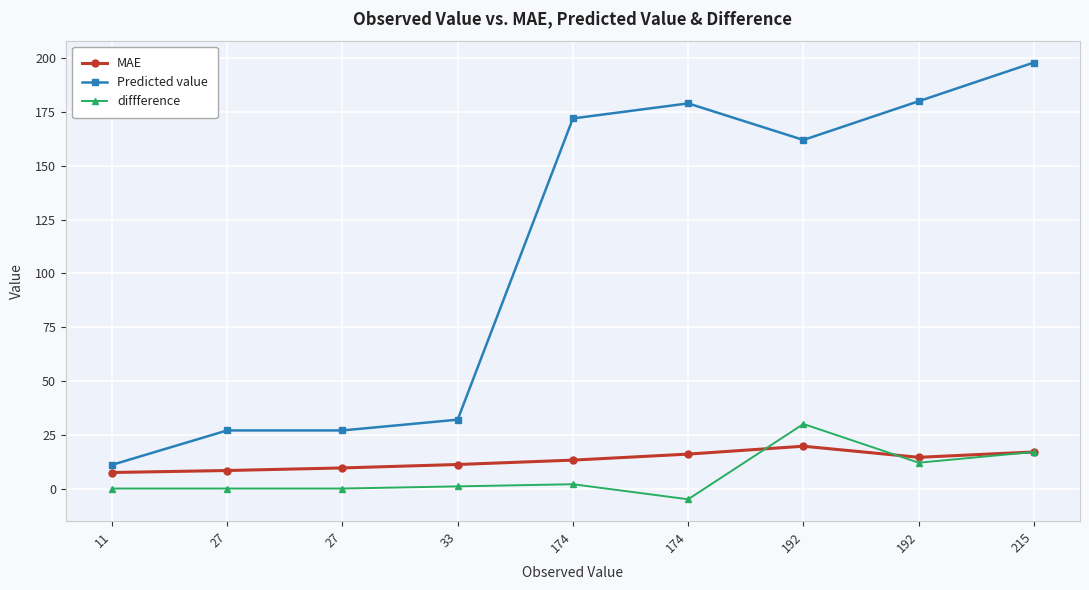

True or false: Predicted value and diffference cross at least once.

False